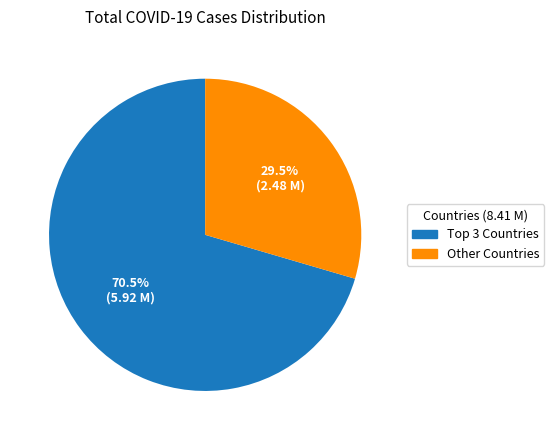

Does any single category account for the majority?

Yes